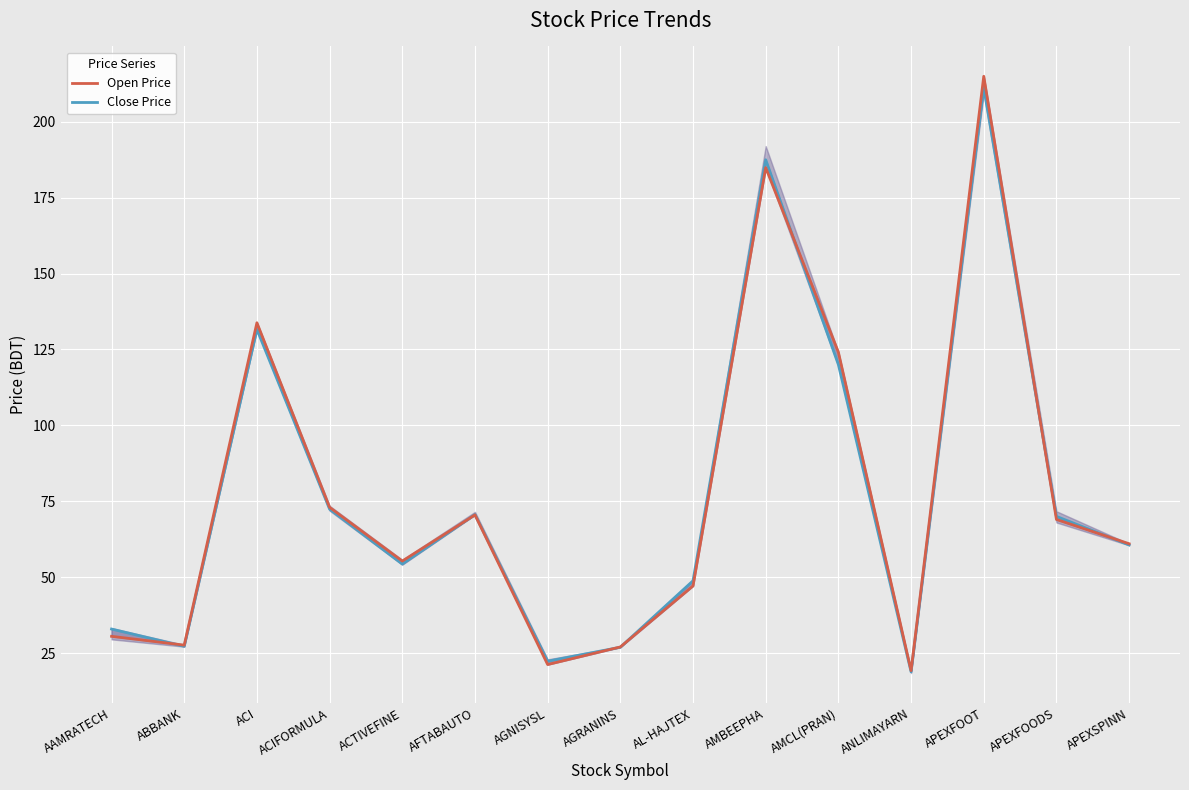

What is the value of the Open Price point at the 10th from the left?

184.9